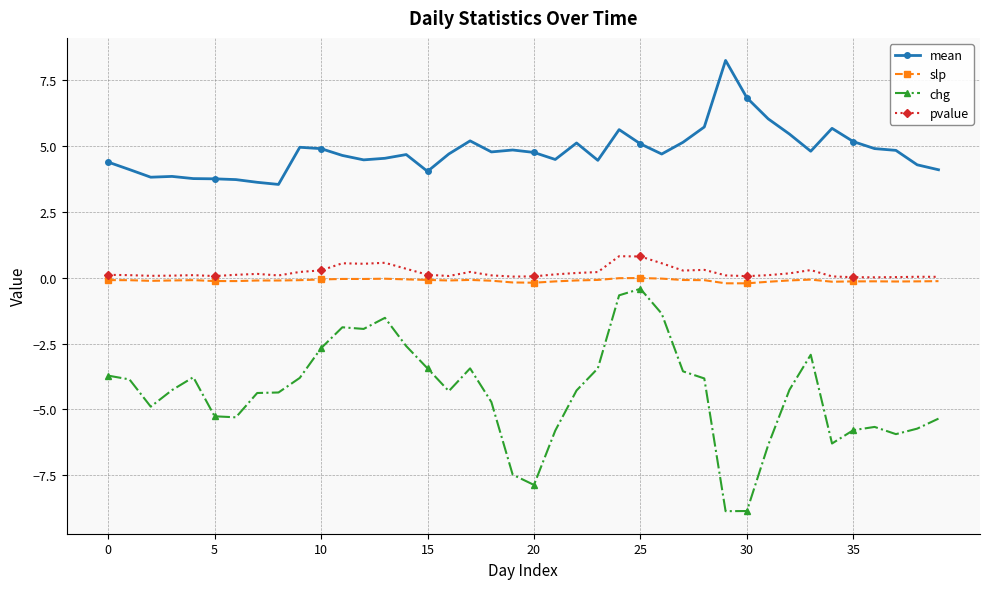

What is the maximum value shown in the chart?

8.3